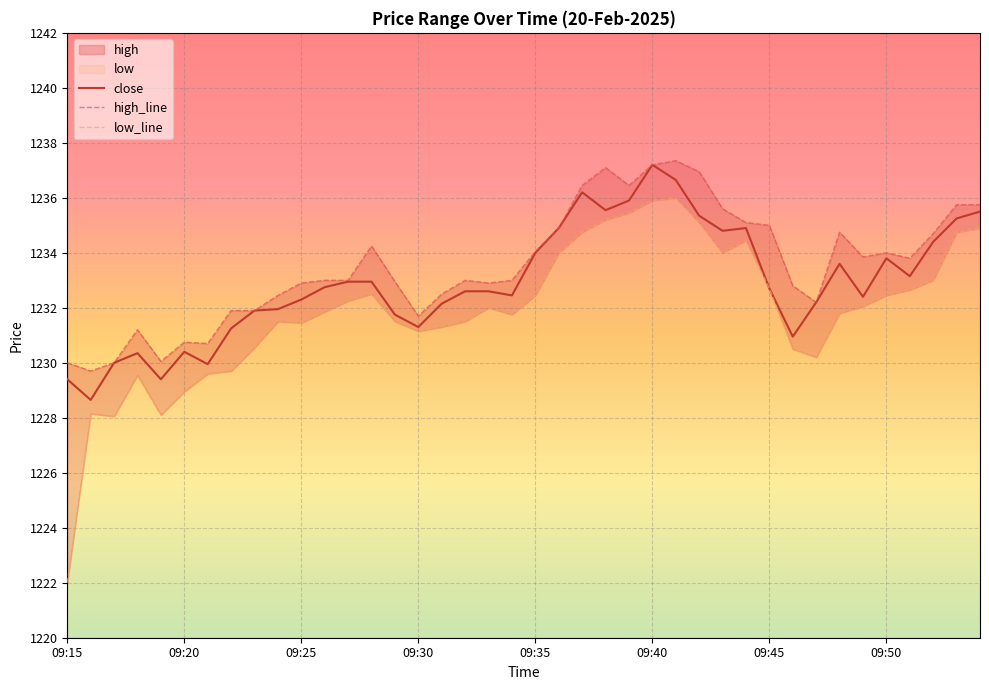

Reading right to left, extract all data points from this chart.

high: 09:54=1235.8	09:53=1235.8	09:52=1234.7	09:51=1233.8	09:50=1234.0	09:49=1233.8	09:48=1234.8	09:47=1232.2	09:46=1232.8	09:45=1235.0	09:44=1235.1	09:43=1235.6	09:42=1237.0	09:41=1237.3	09:40=1237.2	09:39=1236.5	09:38=1237.1	09:37=1236.5	09:36=1234.9	09:35=1234.0	09:34=1233.0	09:33=1232.9	09:32=1233.0	09:31=1232.5	09:30=1231.7	09:29=1233.0	09:28=1234.2	09:27=1233.0	09:26=1233.0	09:25=1232.9	09:24=1232.5	09:23=1231.9	09:22=1231.9	09:21=1230.7	09:20=1230.8	09:19=1230.0	09:18=1231.2	09:17=1230.0	09:16=1229.7	09:15=1230.0
low: 09:54=1234.9	09:53=1234.8	09:52=1233.0	09:51=1232.7	09:50=1232.5	09:49=1232.0	09:48=1231.8	09:47=1230.2	09:46=1230.5	09:45=1232.7	09:44=1234.5	09:43=1234.0	09:42=1235.1	09:41=1236.0	09:40=1235.9	09:39=1235.5	09:38=1235.2	09:37=1234.8	09:36=1234.0	09:35=1232.5	09:34=1231.8	09:33=1232.0	09:32=1231.5	09:31=1231.3	09:30=1231.2	09:29=1231.5	09:28=1232.5	09:27=1232.2	09:26=1231.8	09:25=1231.5	09:24=1231.5	09:23=1230.5	09:22=1229.7	09:21=1229.6	09:20=1229.0	09:19=1228.1	09:18=1229.5	09:17=1228.0	09:16=1228.2	09:15=1222.0
close: 09:54=1235.5	09:53=1235.2	09:52=1234.4	09:51=1233.2	09:50=1233.8	09:49=1232.4	09:48=1233.6	09:47=1232.2	09:46=1231.0	09:45=1232.7	09:44=1234.9	09:43=1234.8	09:42=1235.3	09:41=1236.7	09:40=1237.2	09:39=1235.9	09:38=1235.5	09:37=1236.2	09:36=1234.9	09:35=1234.0	09:34=1232.5	09:33=1232.6	09:32=1232.6	09:31=1232.2	09:30=1231.3	09:29=1231.8	09:28=1233.0	09:27=1233.0	09:26=1232.8	09:25=1232.3	09:24=1232.0	09:23=1231.9	09:22=1231.2	09:21=1230.0	09:20=1230.4	09:19=1229.4	09:18=1230.3	09:17=1230.0	09:16=1228.7	09:15=1229.4